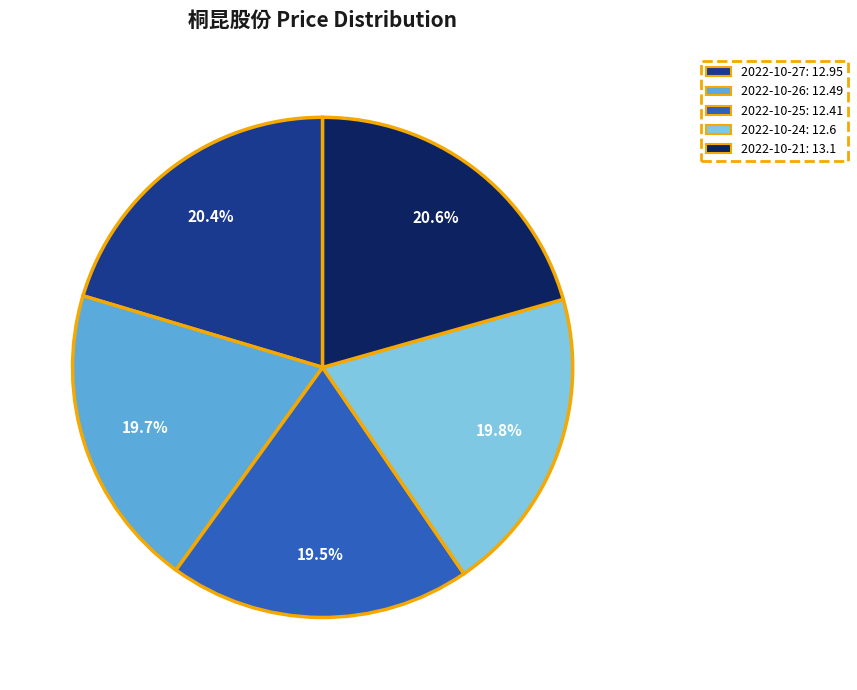

Between 2022-10-26 and 2022-10-27, which is larger?

2022-10-27